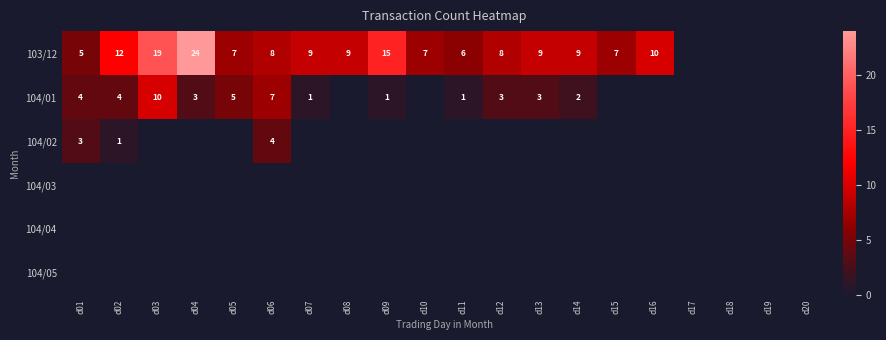

The 104/02 series shows 4 at d06. True or false?

True